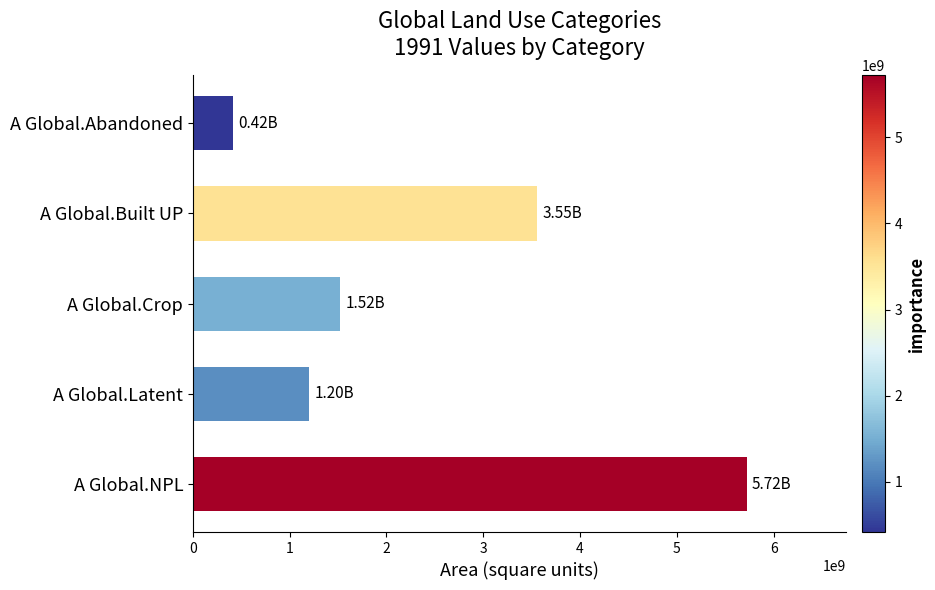

Rank the categories by value from highest to lowest.

A Global.NPL, A Global.Built UP, A Global.Crop, A Global.Latent, A Global.Abandoned